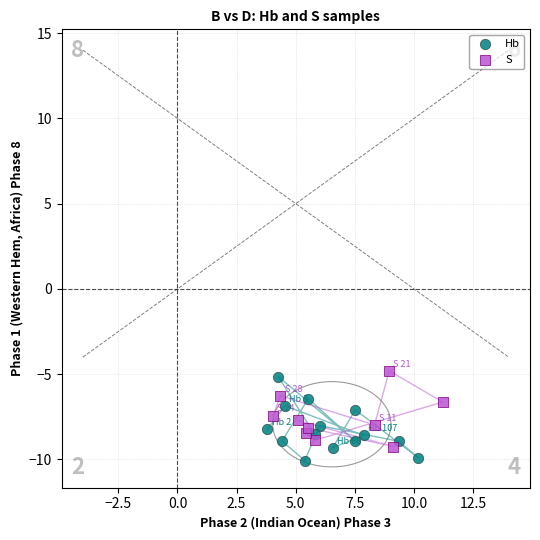

What are all the series names shown in the legend?

Hb, S